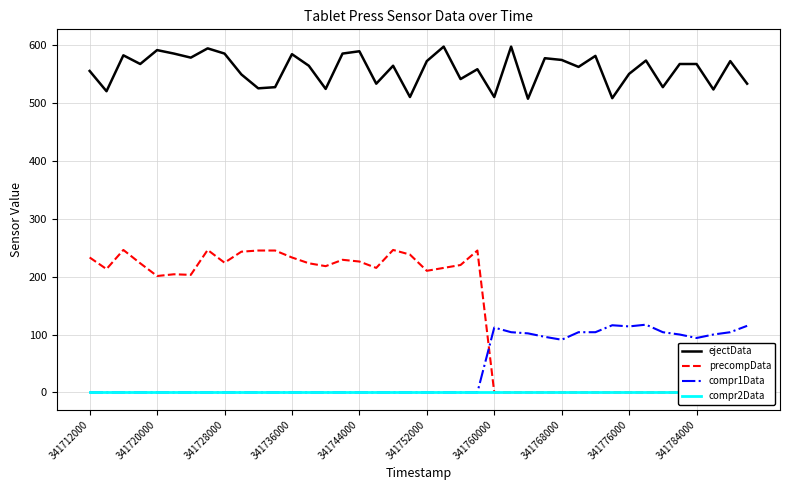

Is it true that ejectData equals 707 at 10?

False